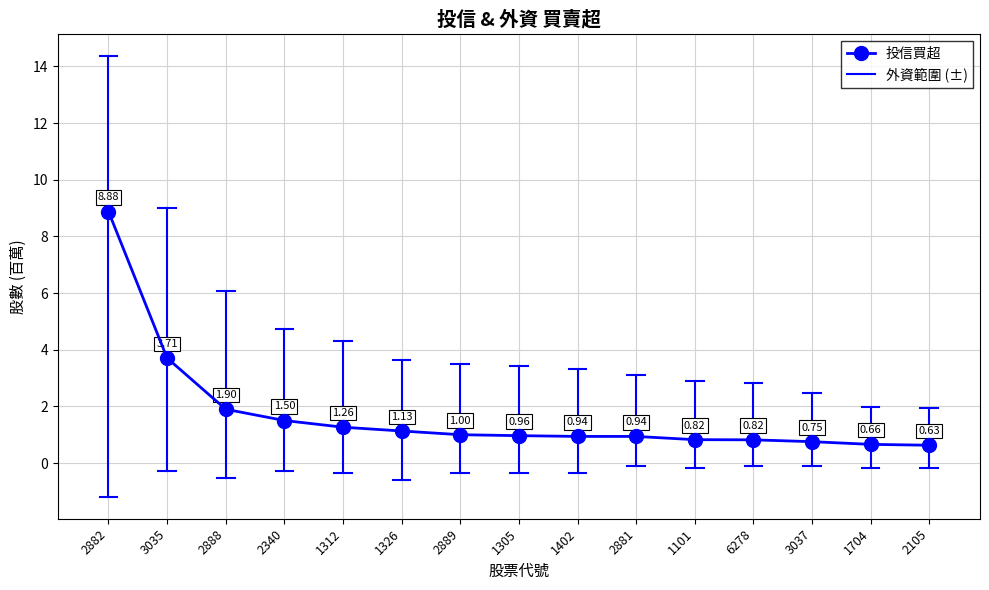

What is the difference between the maximum and second lowest values?

8.2